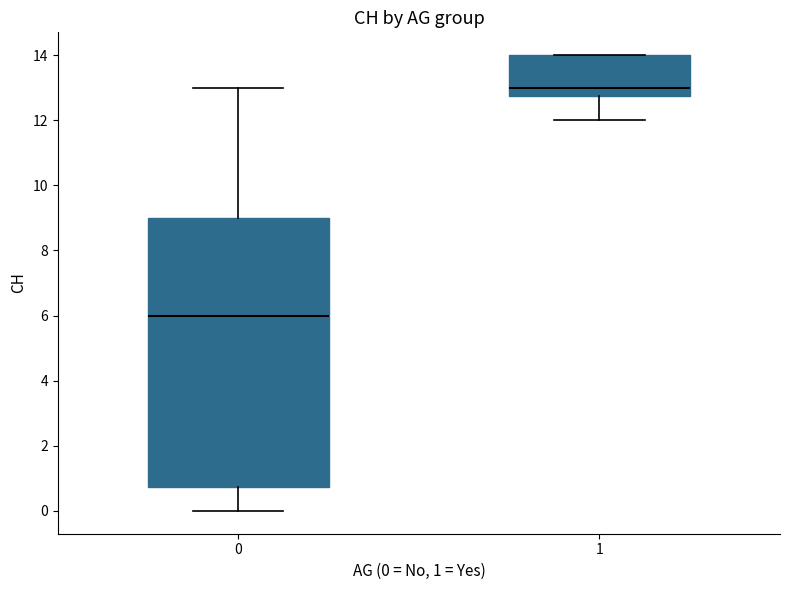

Where is the lower edge of the box at x = 0 on the y-axis? The values are not printed on the chart, so give them approximately, as read against the axis.

0.8